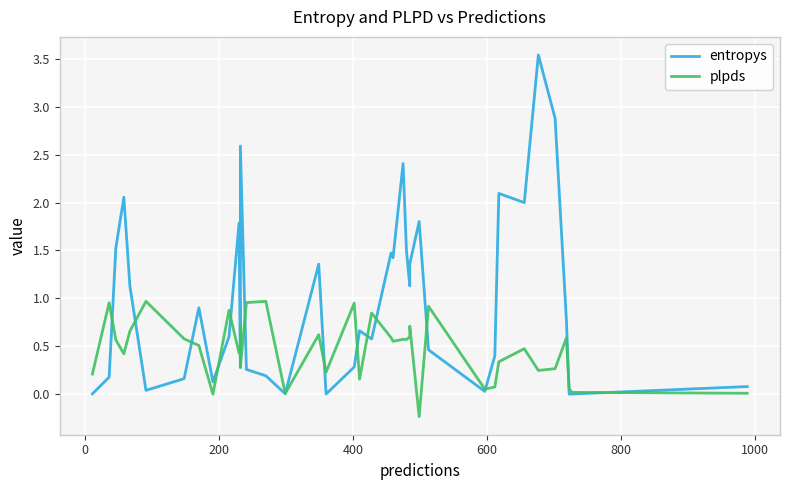

True or false: entropys has a value of 0.0 at 30.

False